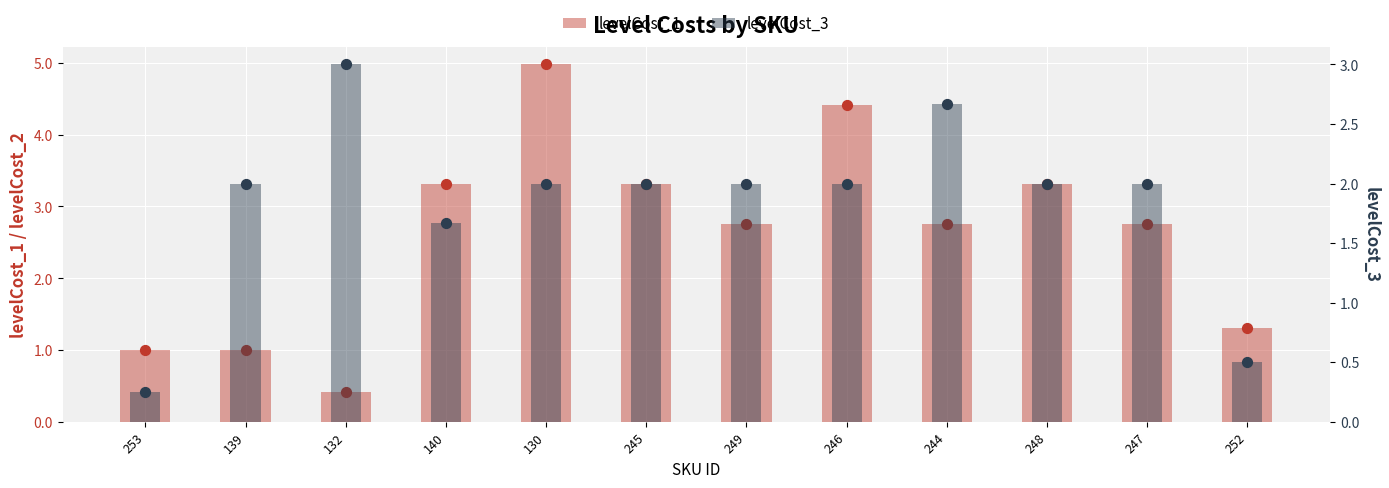

Which series has the largest total across all categories?

levelCost_1